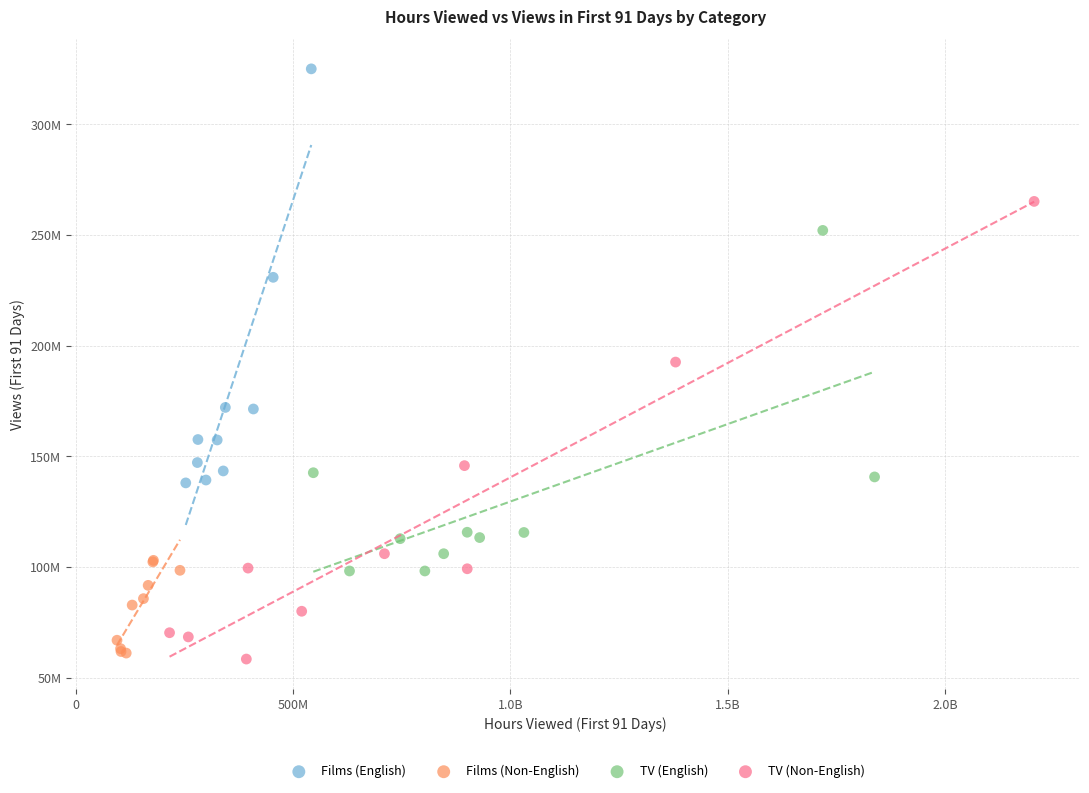

What are all the series names shown in the legend?

Films (English), Films (Non-English), TV (English), TV (Non-English)